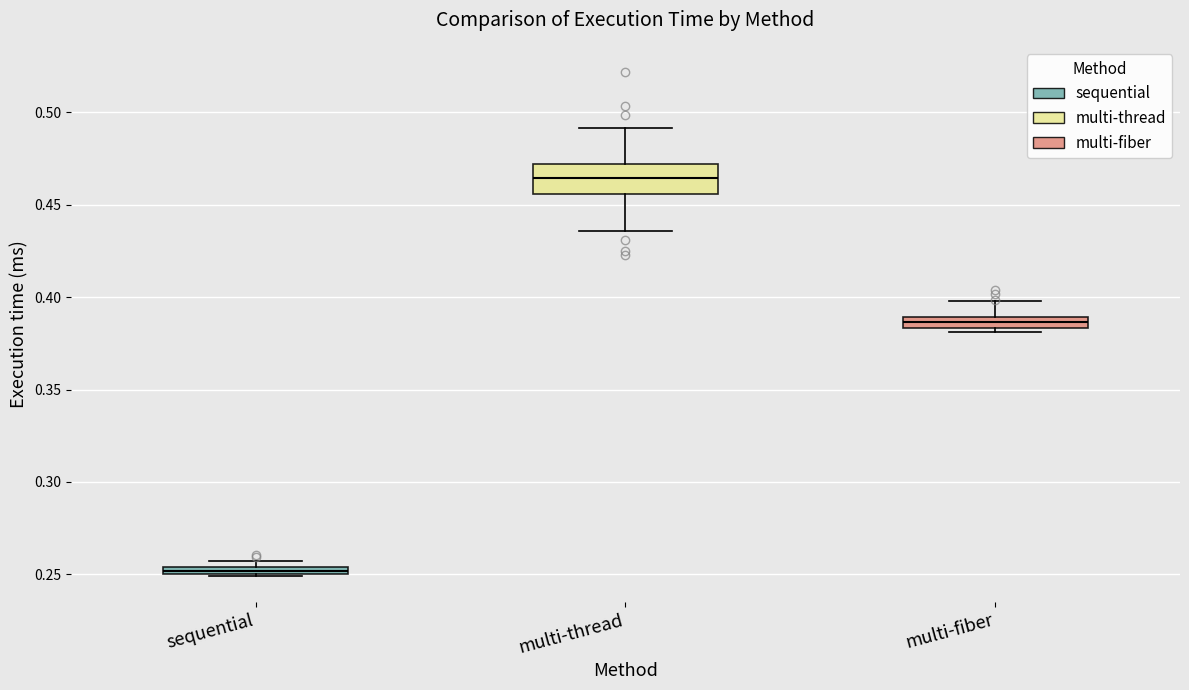

Comparing the boxes themselves (not the whiskers), which one is the tallest?

multi-thread